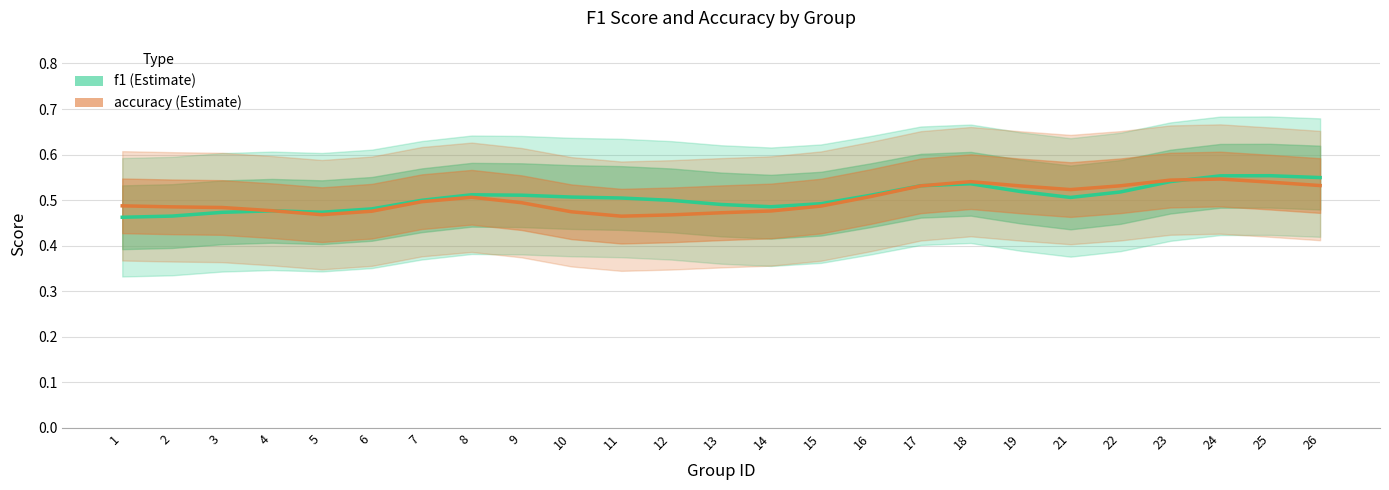

Count the accuracy values in the range 0 to 1.

25